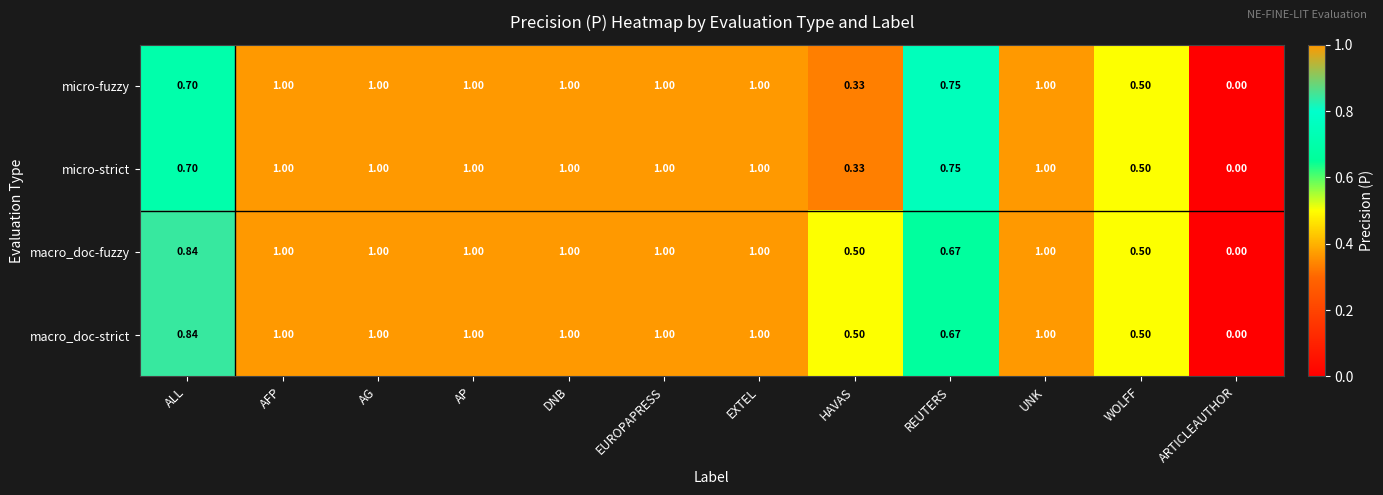

Is the value of macro_doc-fuzzy at WOLFF greater than the value of micro-fuzzy at AP?

No